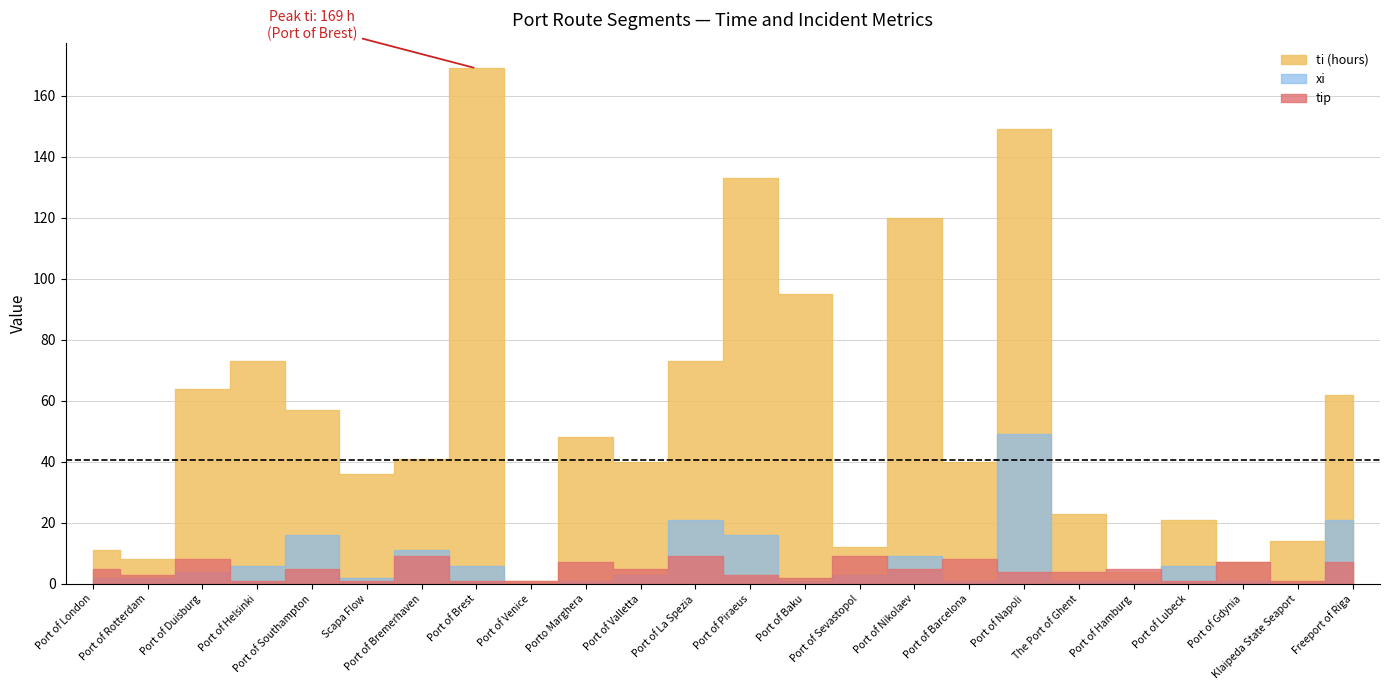

At which label does xi reach its peak?

Port of Napoli